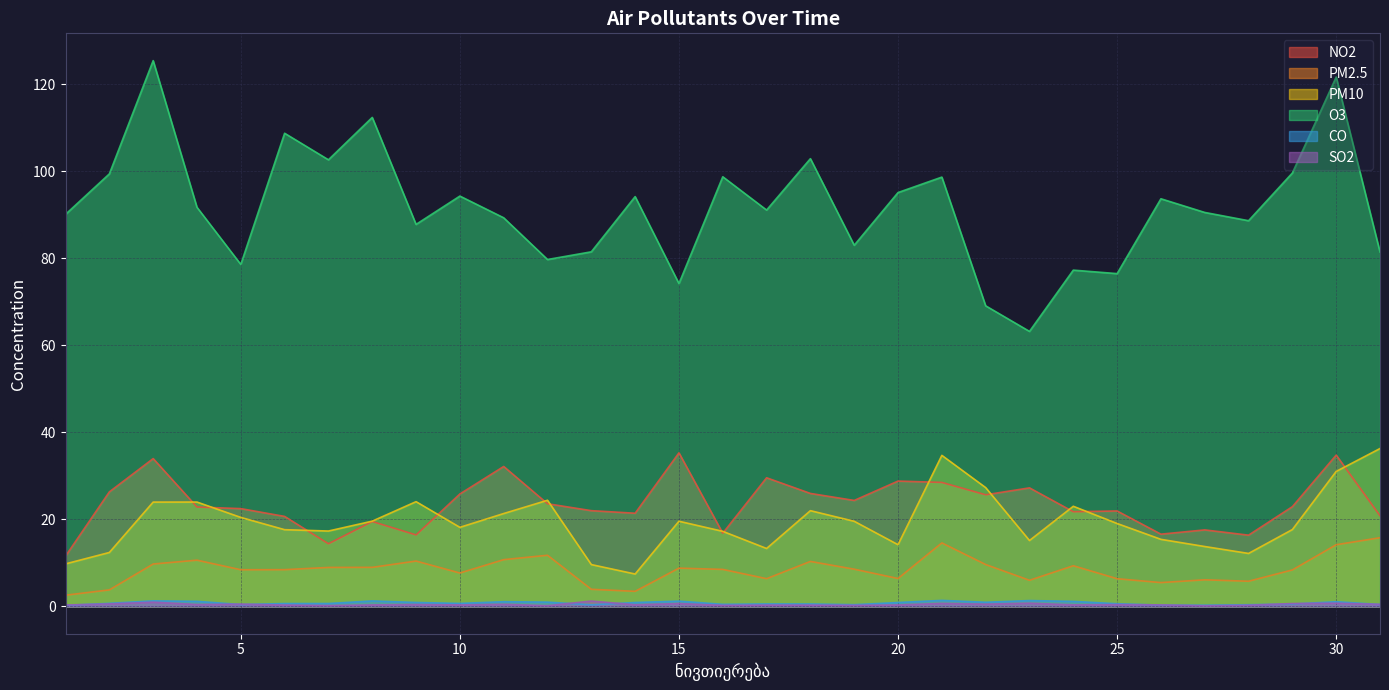

In SO2, how many points are higher than both neighbors (excluding endpoints)?

11